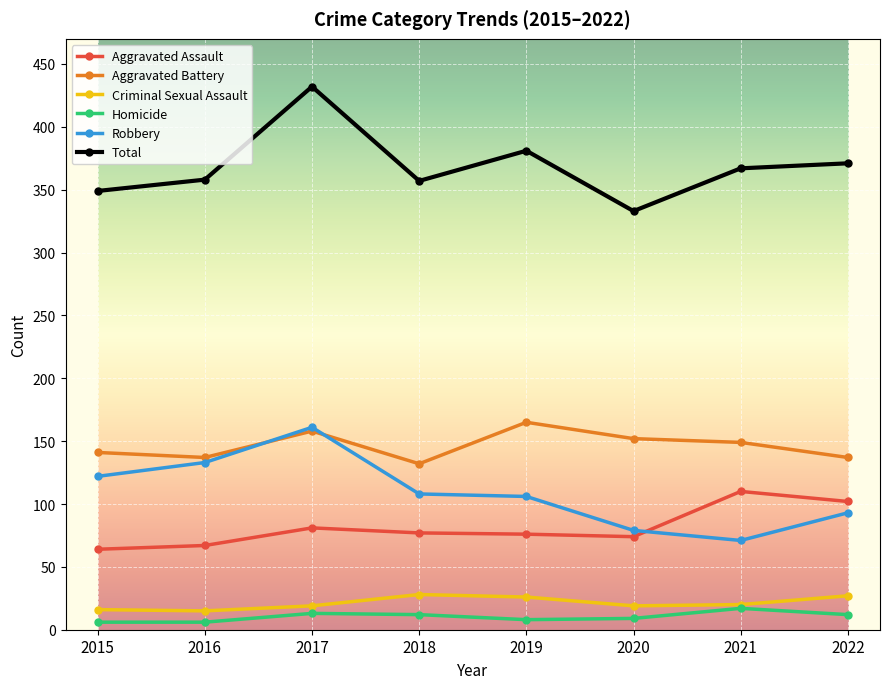

Which category has the highest value in the Total series?

2017